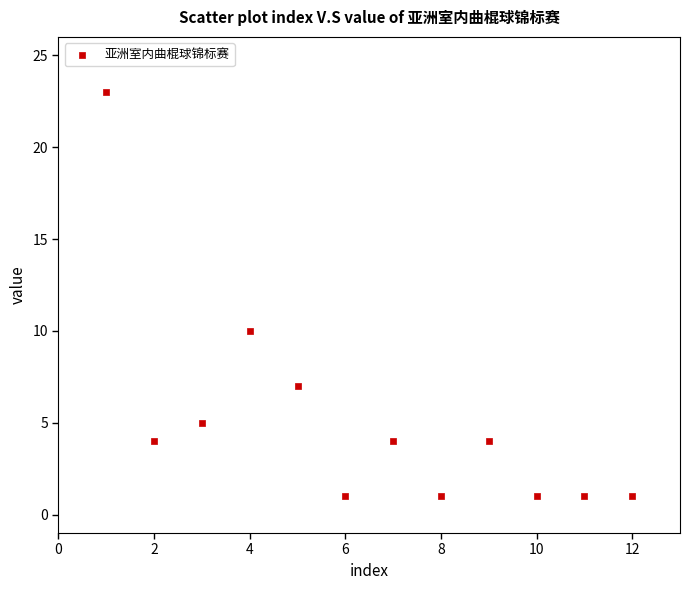

What Y value in the scatter plot is closest to 12?

10